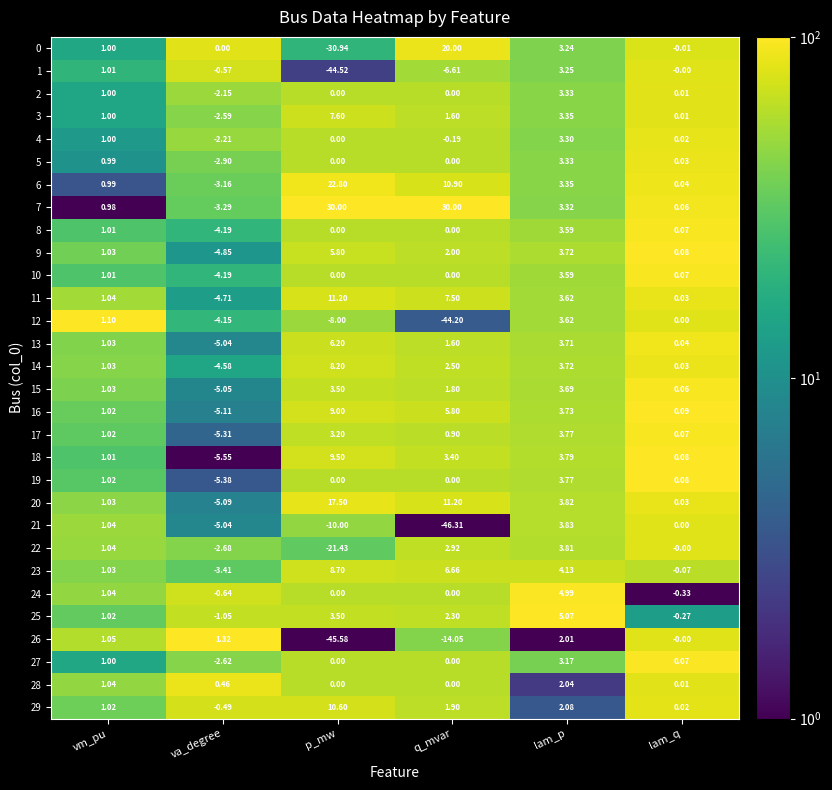

Which label corresponds to the smallest value in the chart?

q_mvar